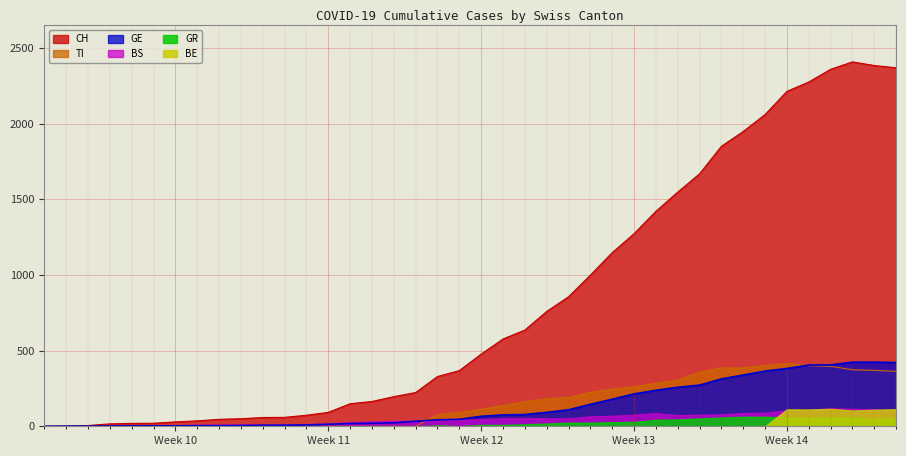

At which label is CH closest to 1204?

2020-03-22